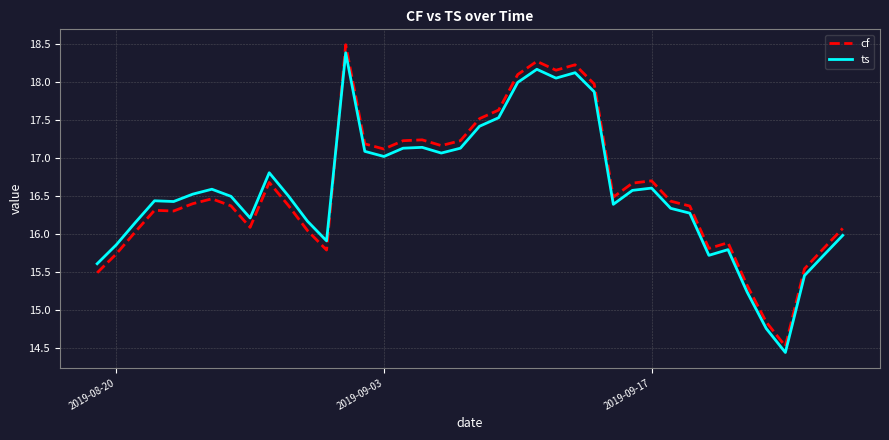

How many lines are shown in the chart?

2